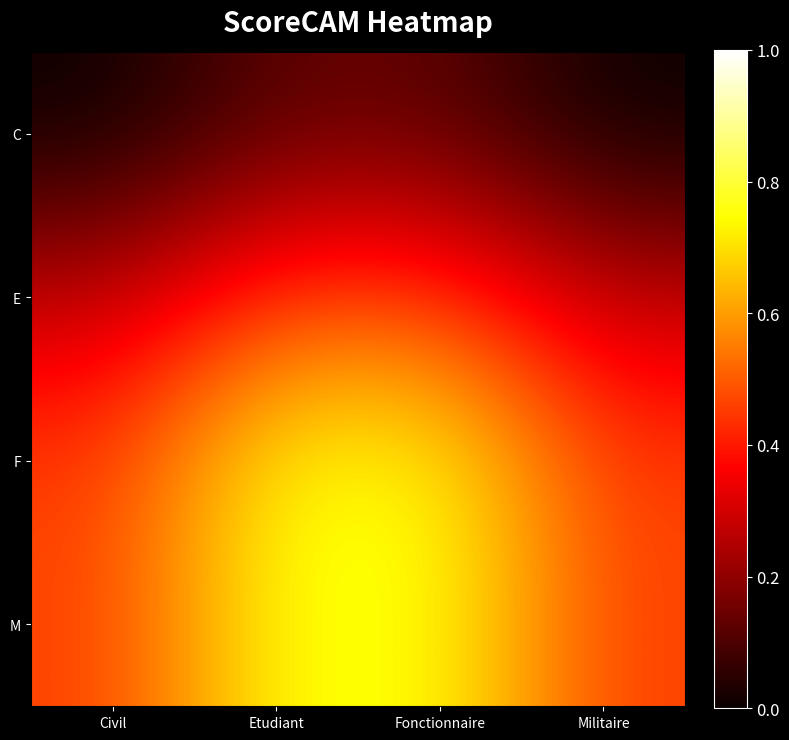

How many data points does each series have?

4